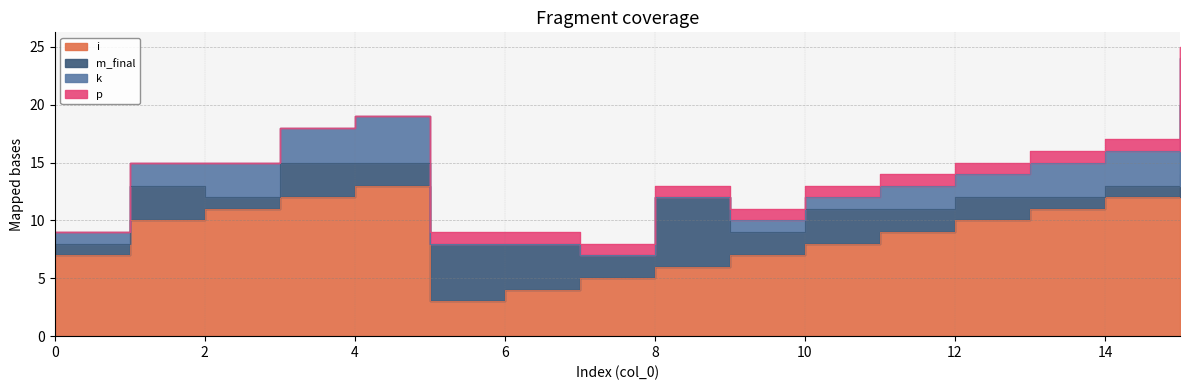

What is the highest value of the p series?

1